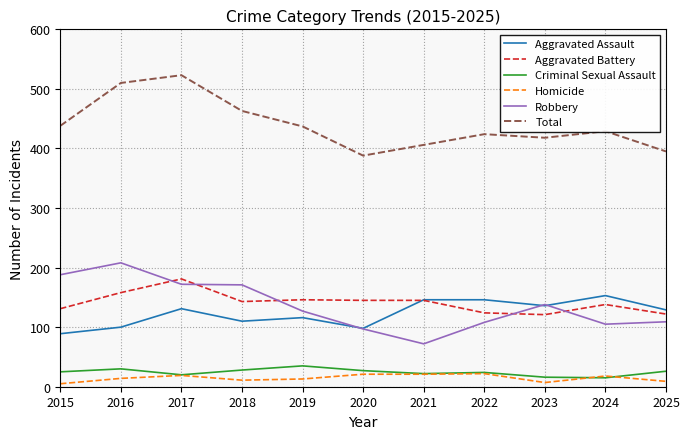

What is the sum of all Total values?

4831